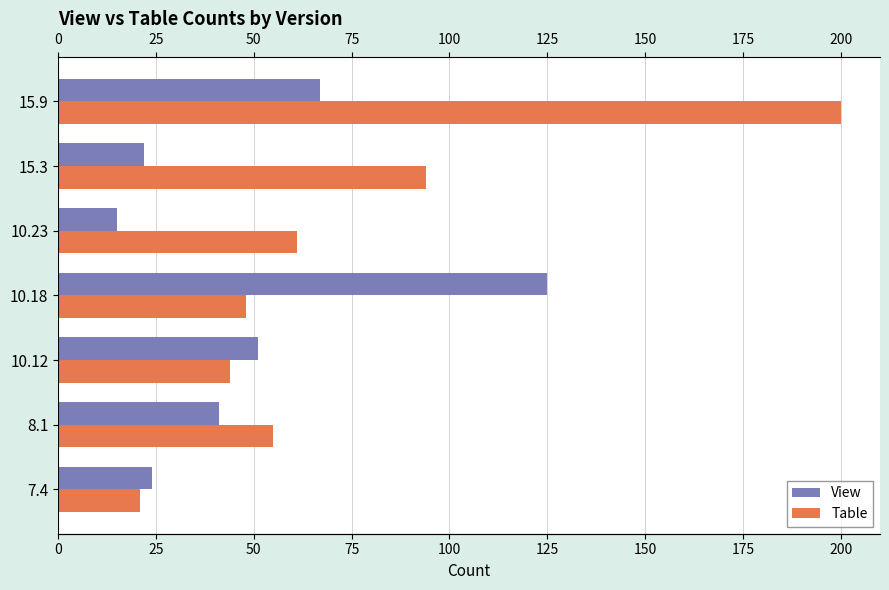

How many data points in View are above 41?

3